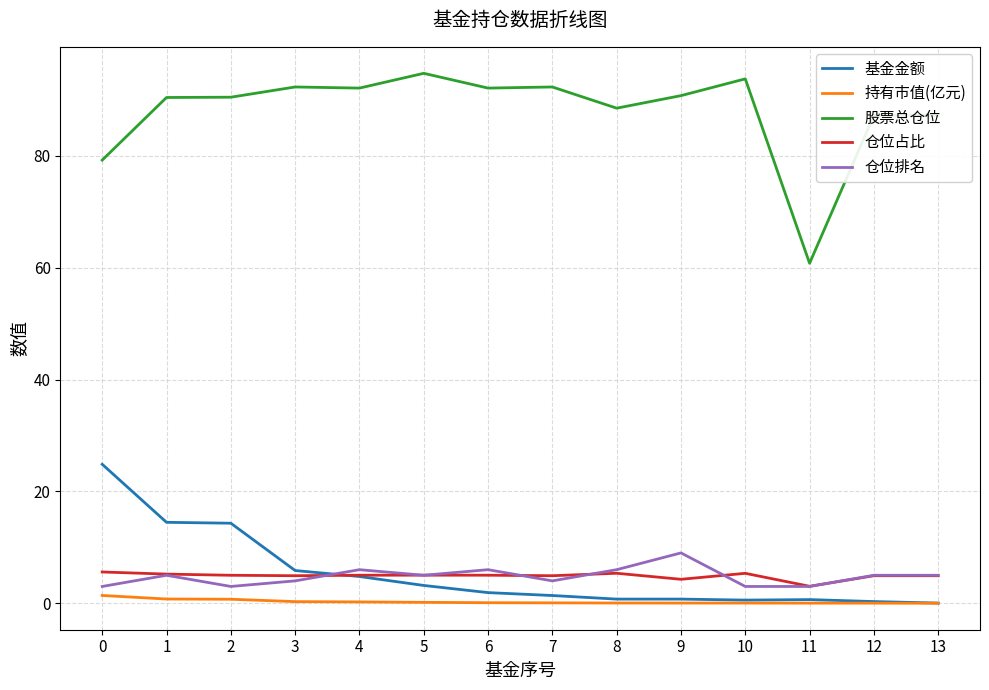

Is it true that 仓位排名 equals 3.0 at 0?

True